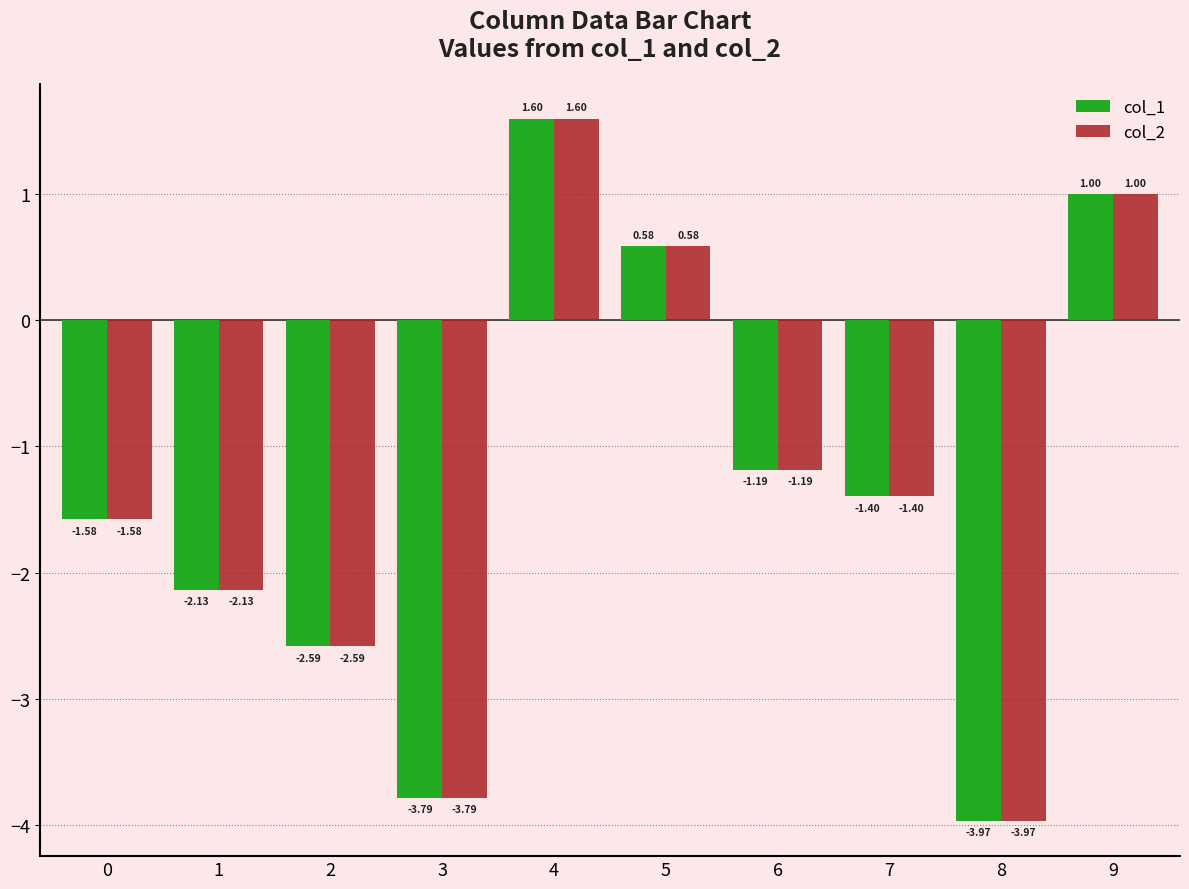

At which category is the sum across all series the highest?

4